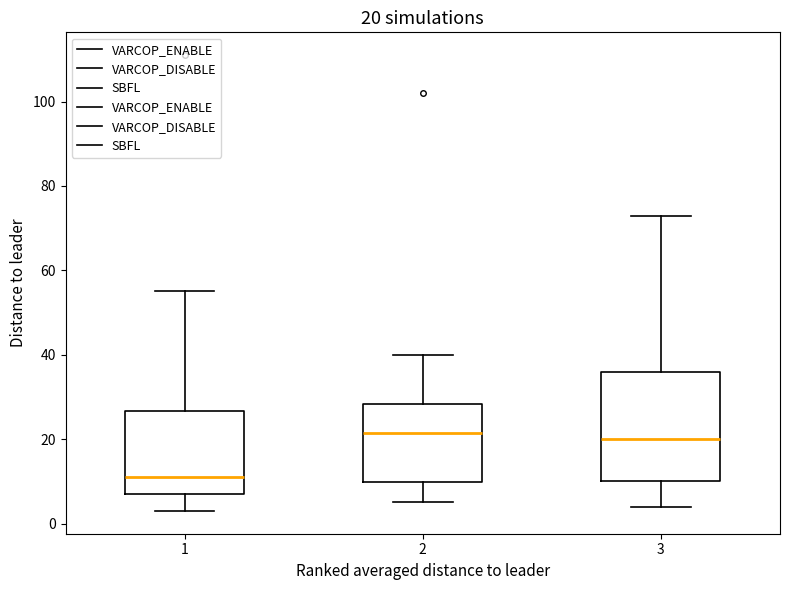

Which box's median line is the lowest?

1